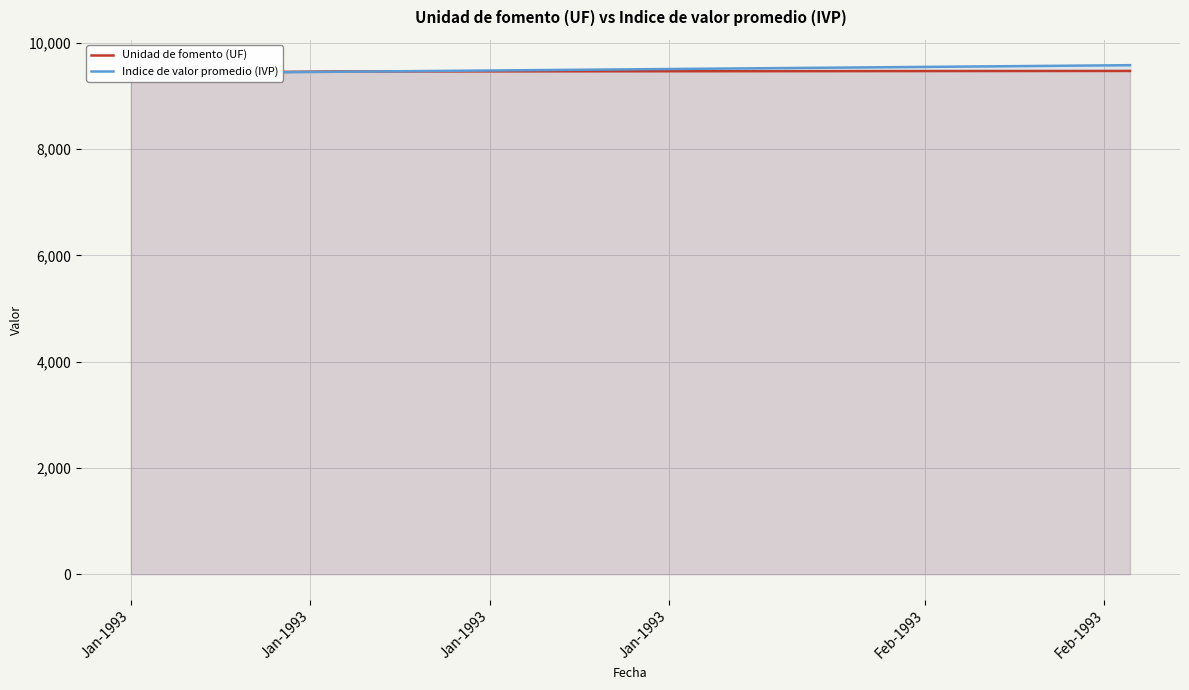

What are all the series names shown in the legend?

Unidad de fomento (UF), Indice de valor promedio (IVP)